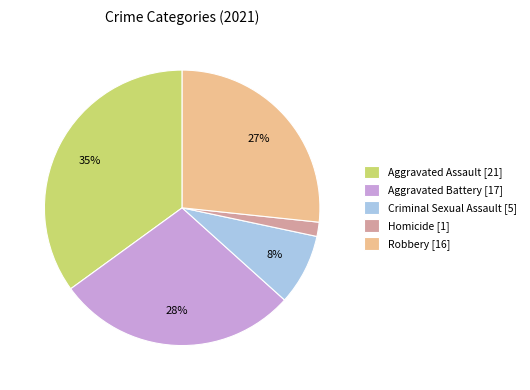

Is the sum of Aggravated Battery [17] and Criminal Sexual Assault [5] greater than half?

No